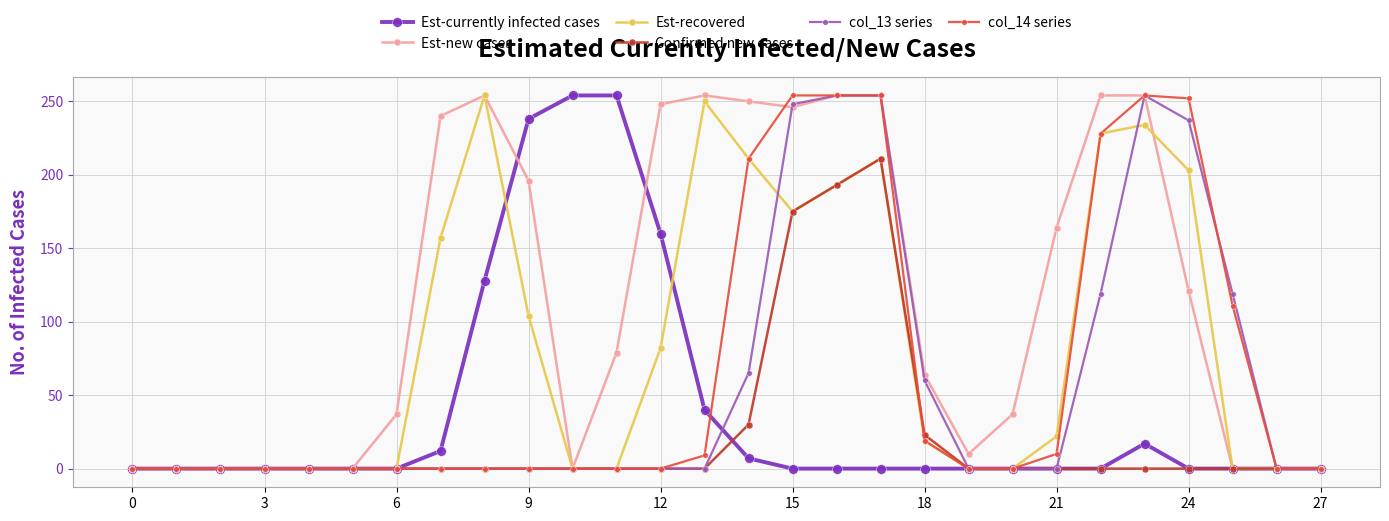

True or false: col_14 series has more than 0 interior local peaks.

True